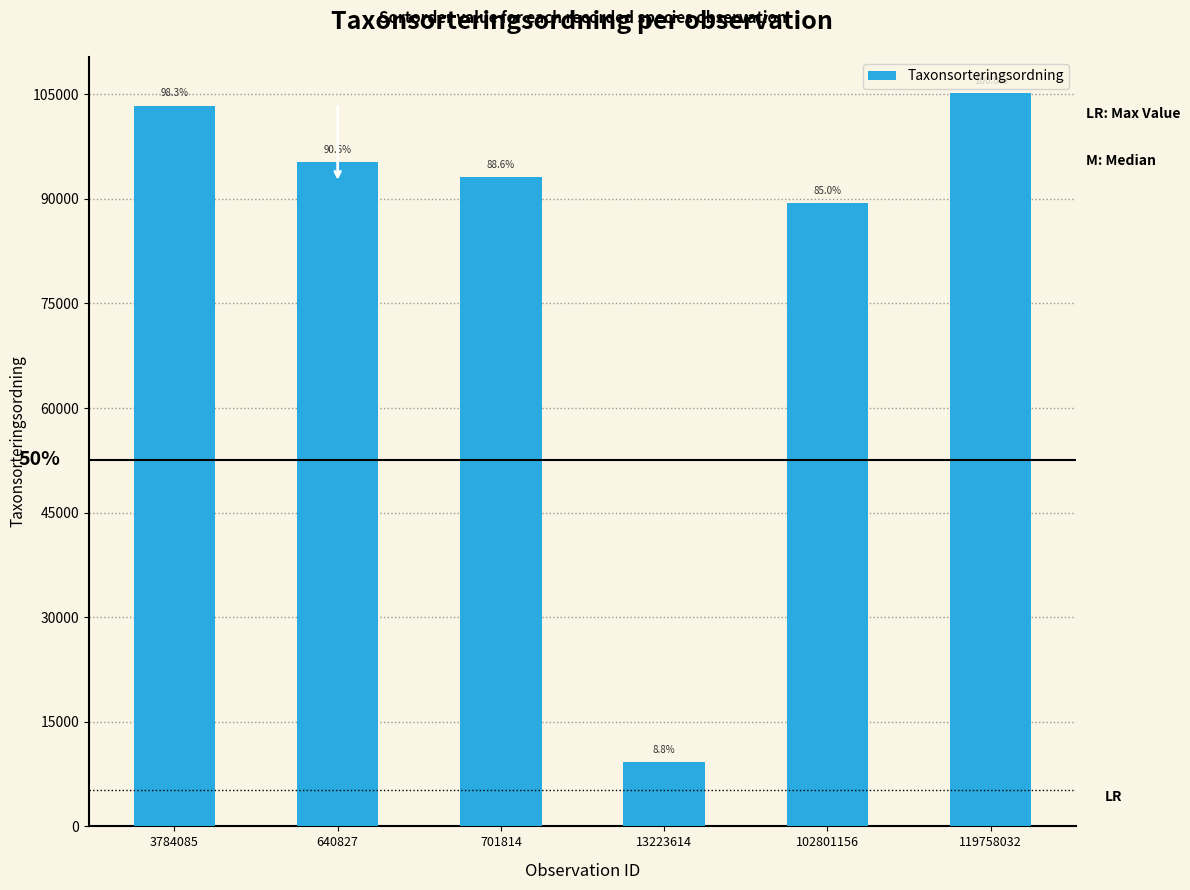

How many bars are there in total?

6